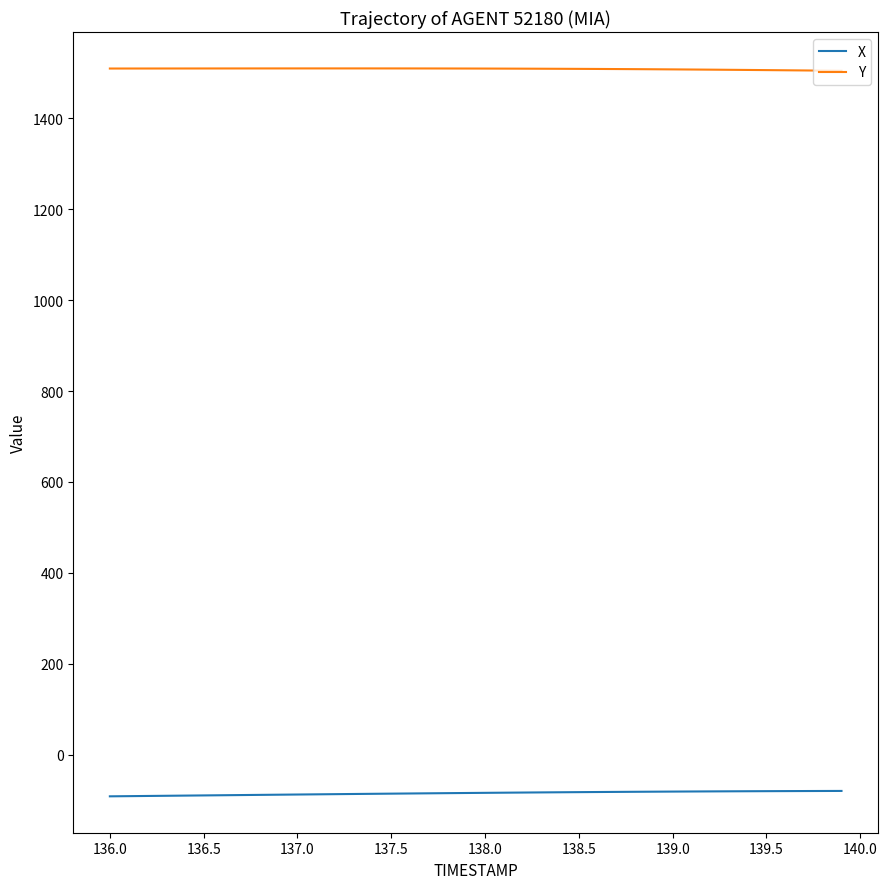

List the series in order of their overall mean, highest first.

Y, X